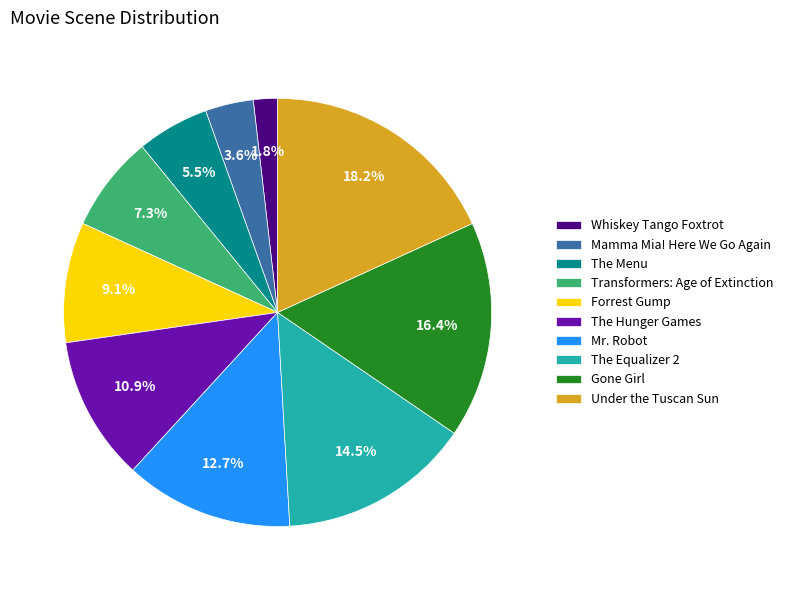

Count the number of slices in the pie.

10